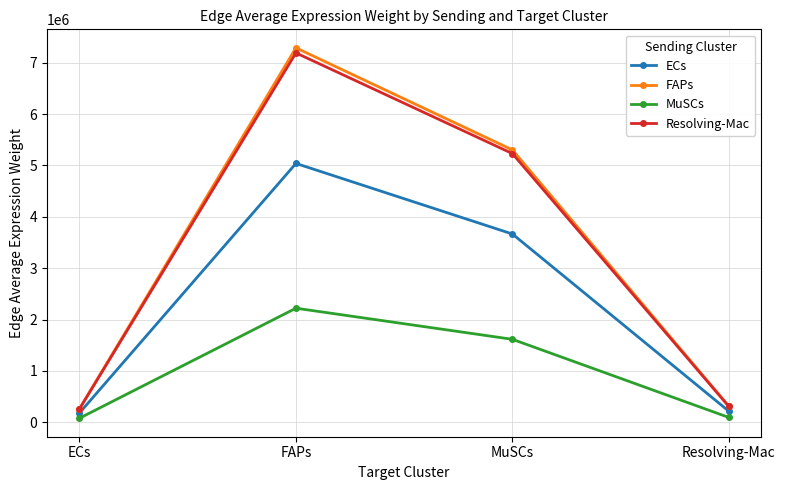

True or false: Resolving-Mac has a value of 309090.1 at Resolving-Mac.

True